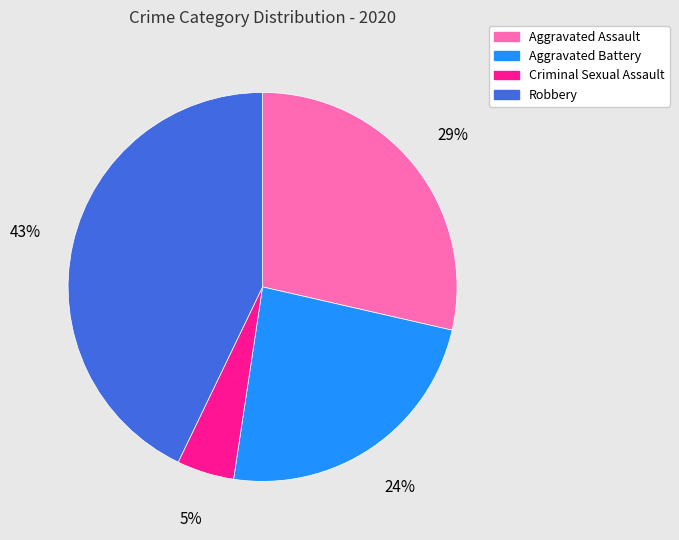

Is the sum of Robbery and Aggravated Assault greater than half?

Yes